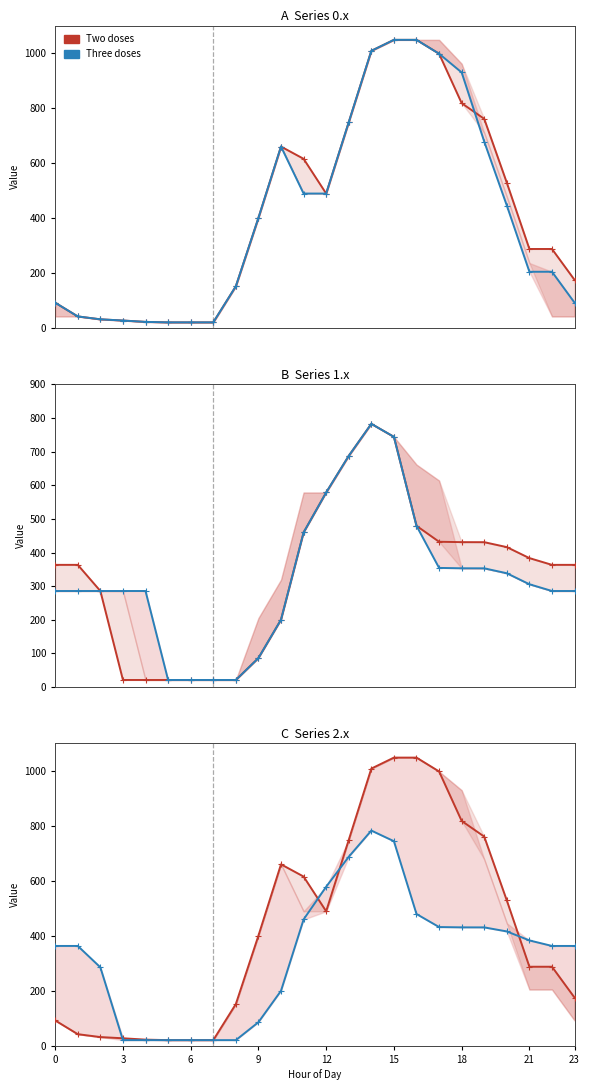

What is the maximum value for Two doses?

1048.0